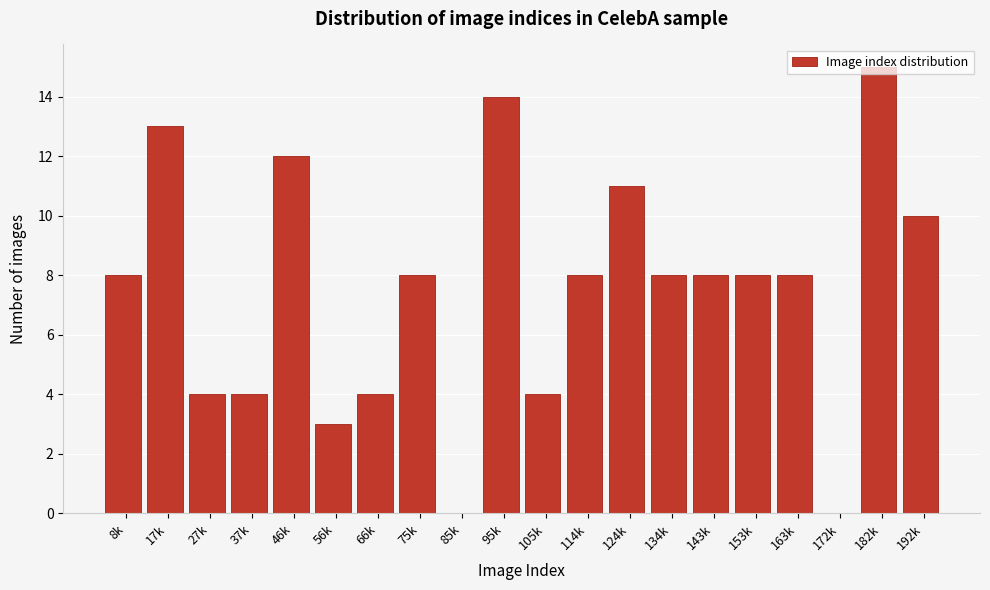

Between 163k and 17k, which is larger?

17k